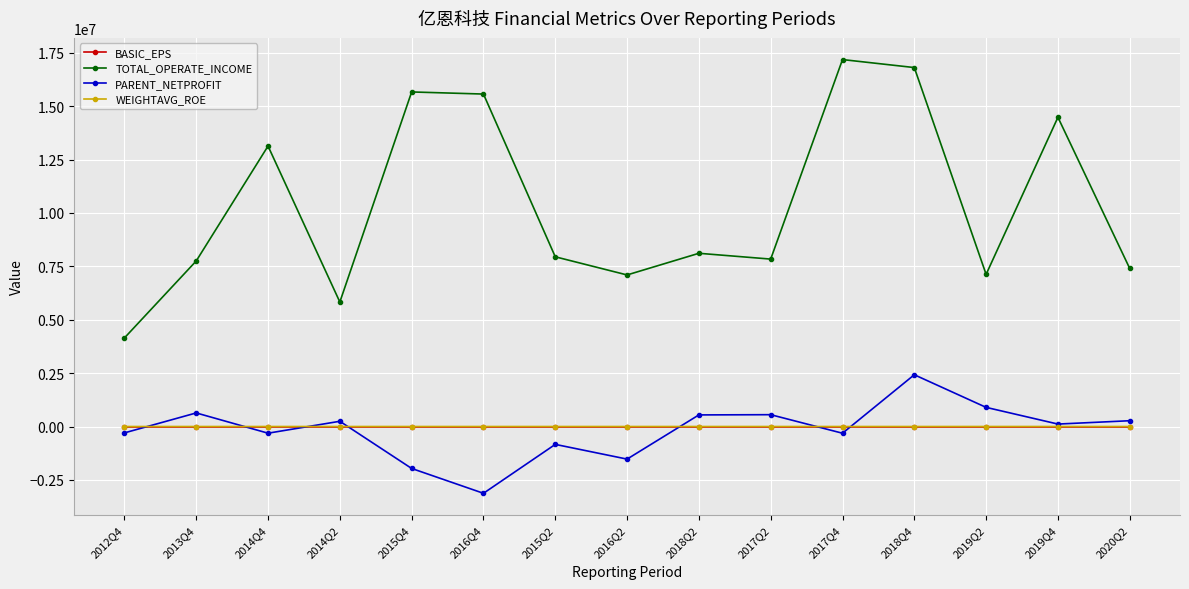

What is the difference between the highest and lowest values at 2016Q2?

8621658.4